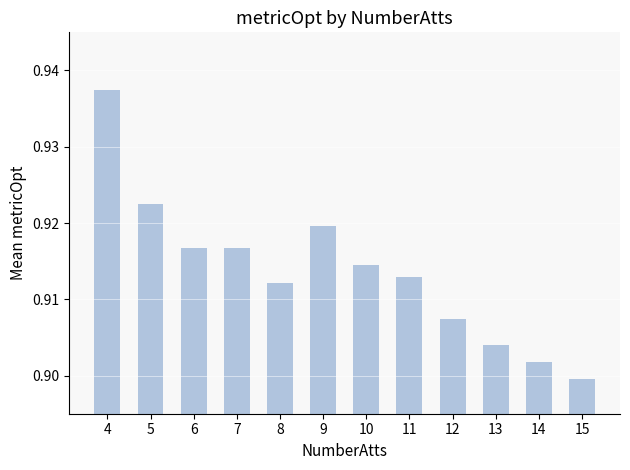

The chart shows a value of 0.5 at 14. True or false?

False